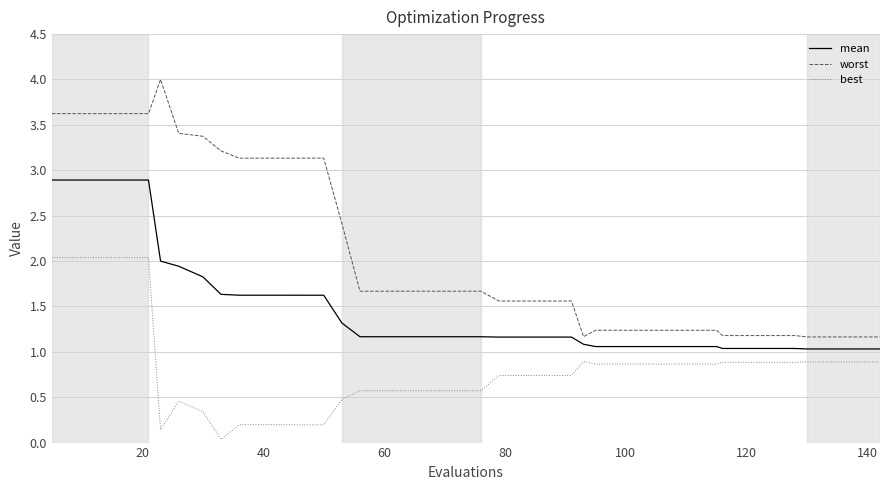

True or false: best and worst cross at least once.

False